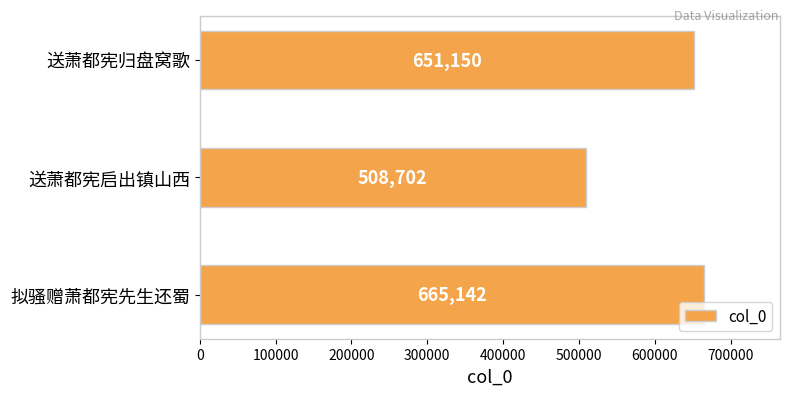

Reading bottom to top, what are all the values shown in this chart?

665142	508702	651150